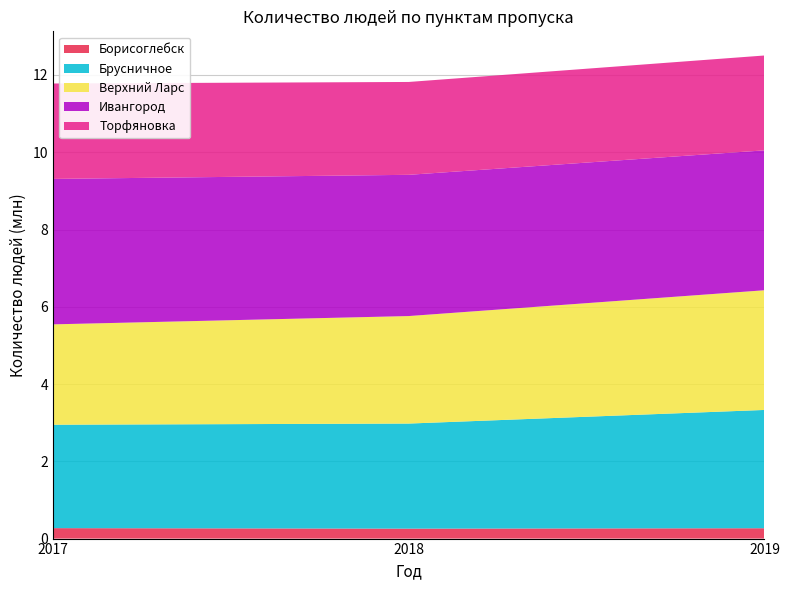

Reading right to left, what are all the values shown in this chart?

Борисоглебск: 267895	257666	270316
Брусничное: 3062042	2719574	2676976
Верхний Ларс: 3098034	2782820	2597753
Ивангород: 3621503	3655929	3765083
Торфяновка: 2455333	2403572	2469696